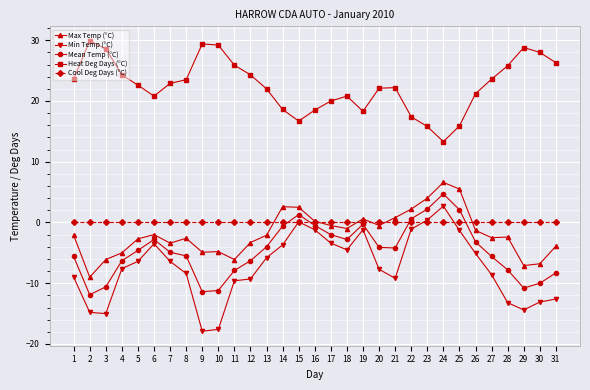

Where is the first local maximum for Min Temp (°C)?

6